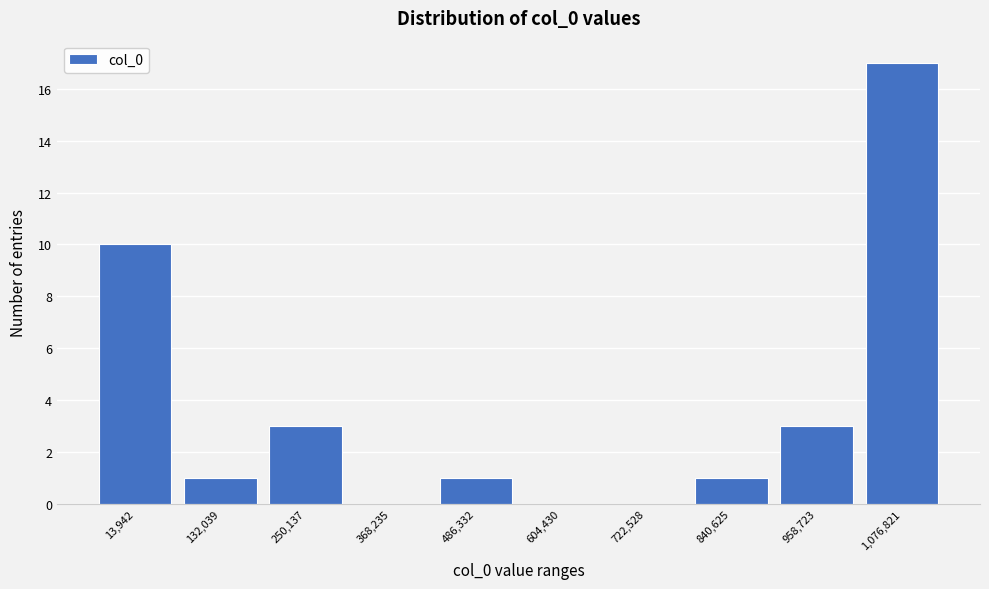

Reading left to right, transcribe all the data shown in this chart.

13,942=10	132,039=1	250,137=3	368,235=0	486,332=1	604,430=0	722,528=0	840,625=1	958,723=3	1,076,821=17